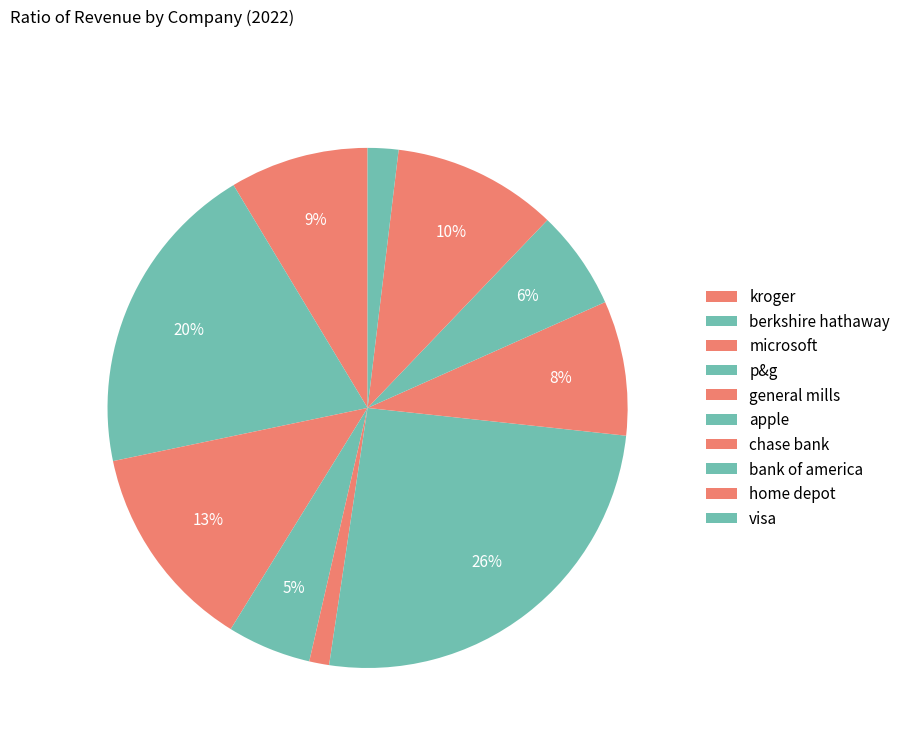

How many slices are in this pie chart?

10